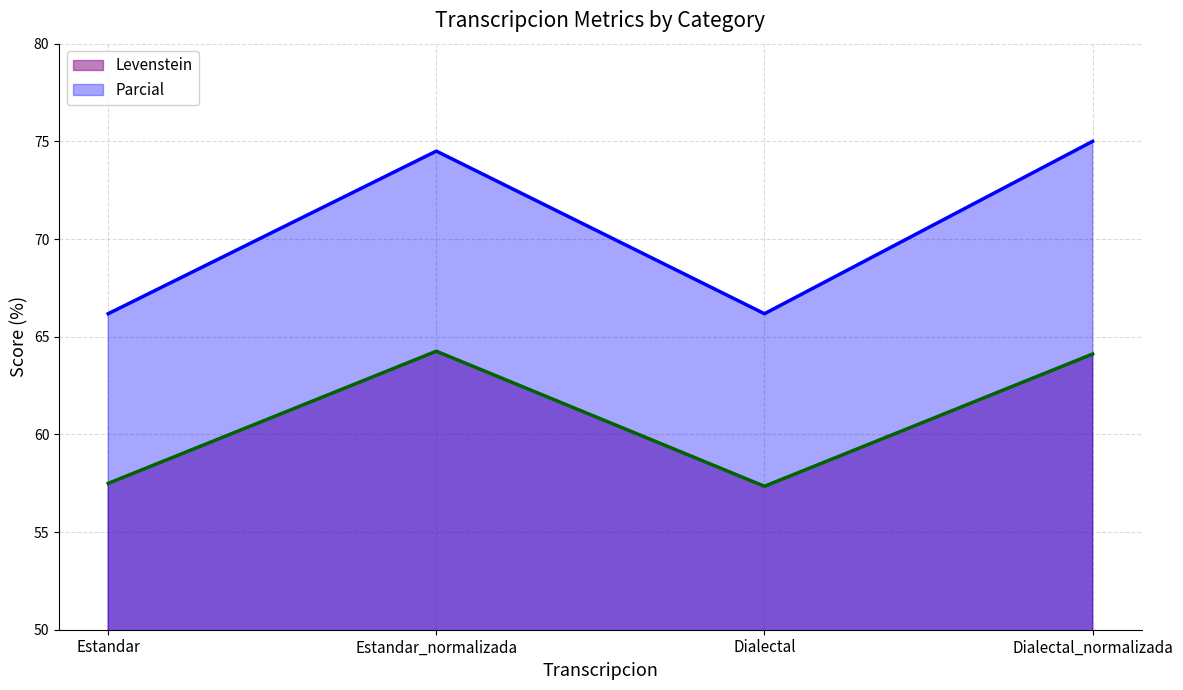

What is the difference between the highest and lowest values at Estandar_normalizada?

10.2